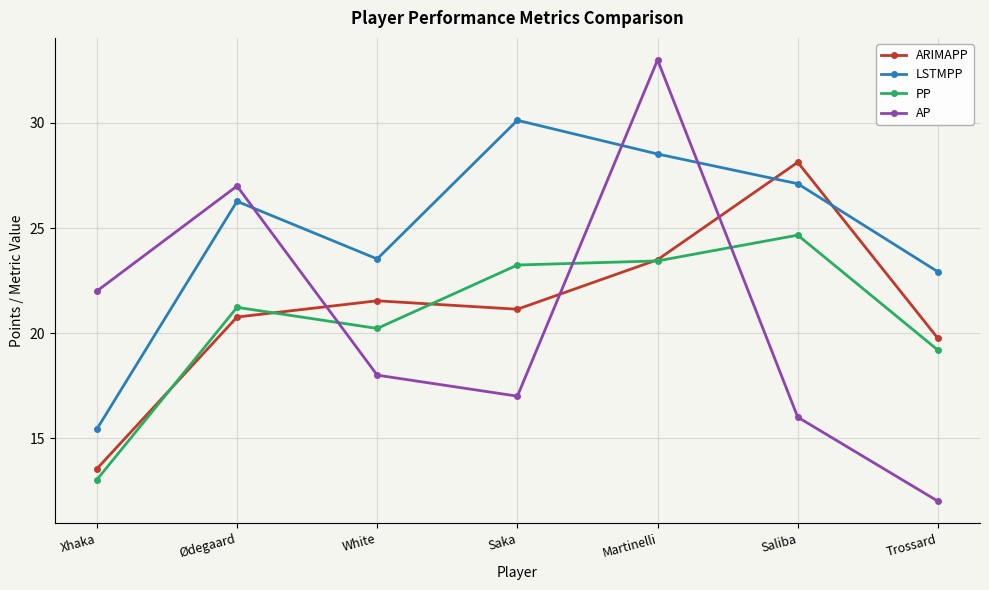

Is the value of PP at Xhaka greater than the value of LSTMPP at Xhaka?

No